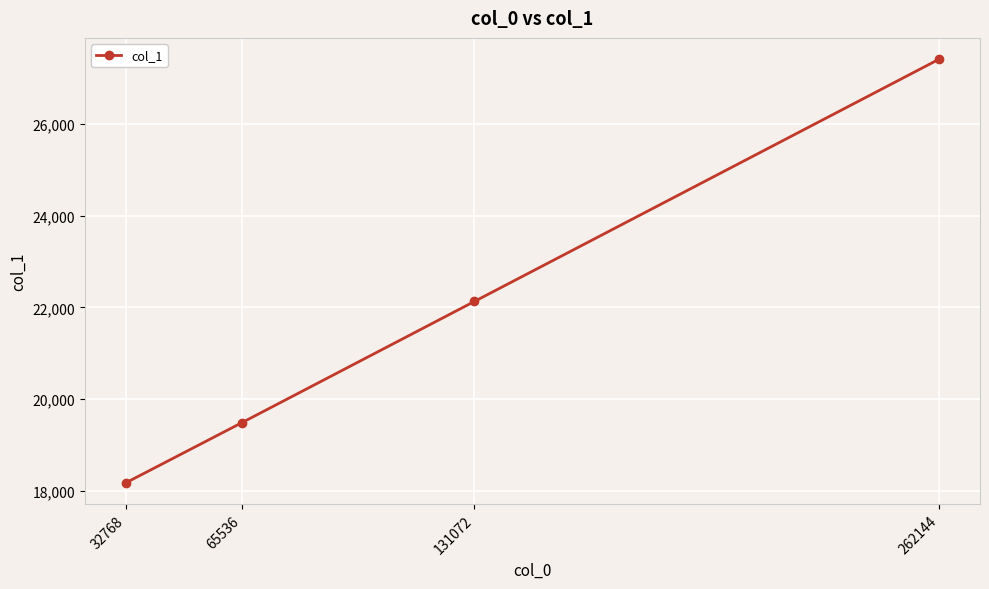

What is the value of the 3rd point from the left?

22128